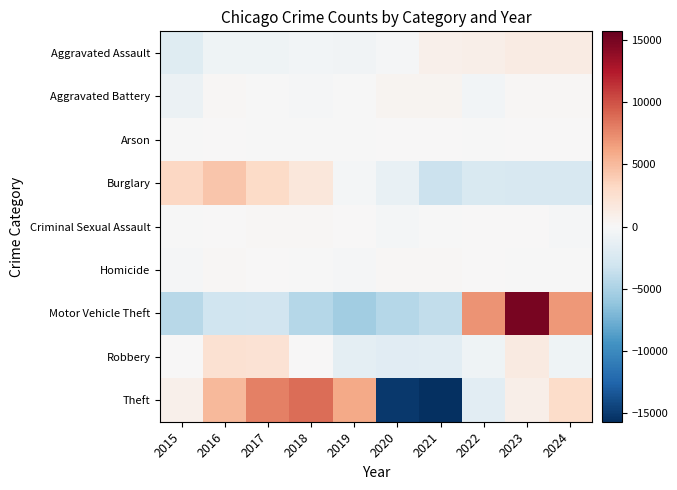

At which category does the chart reach its minimum across all series?

2021